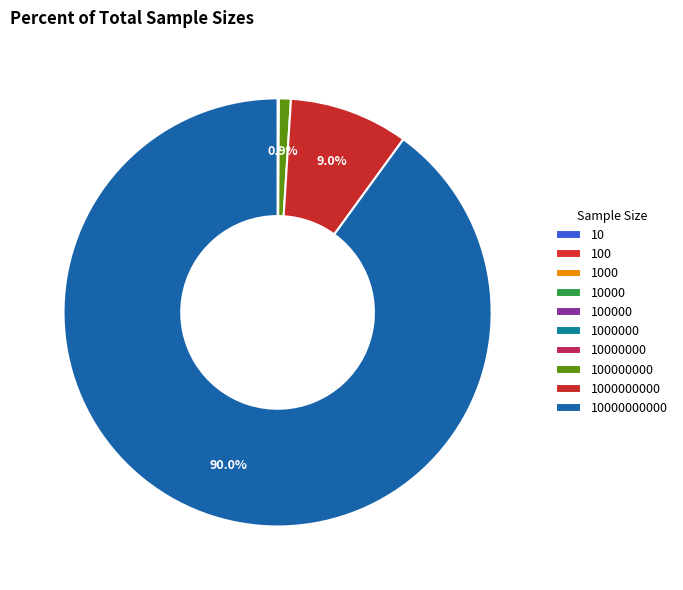

Rank the categories by value from highest to lowest.

10000000000, 1000000000, 100000000, 10000000, 1000000, 100000, 10000, 1000, 100, 10